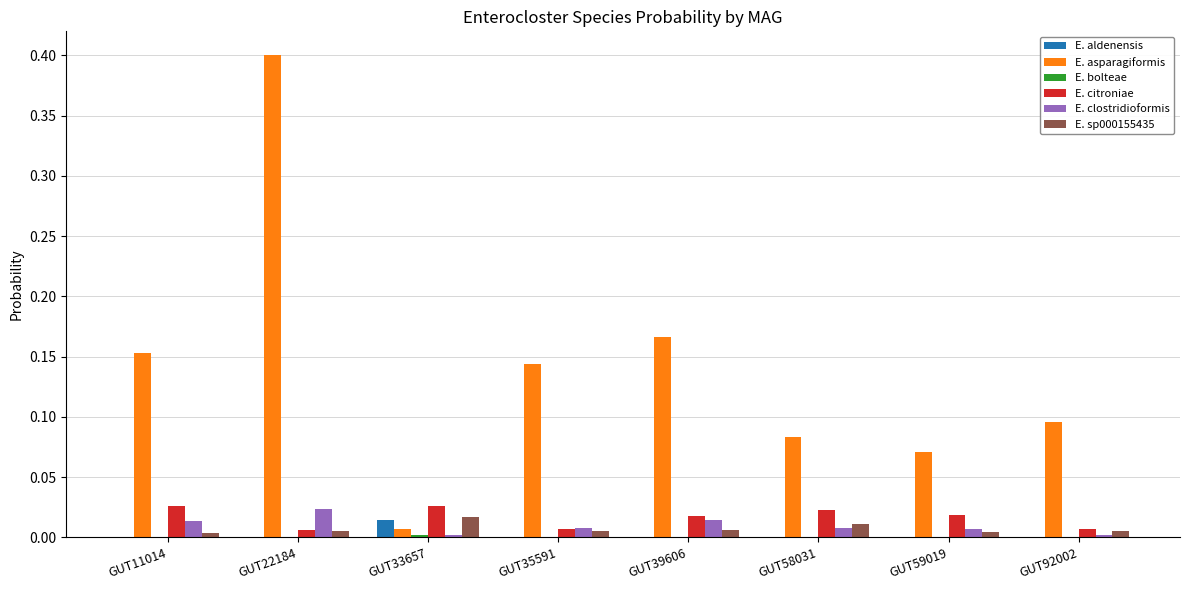

Is it true that E. aldenensis equals 0.0 at GUT35591?

True